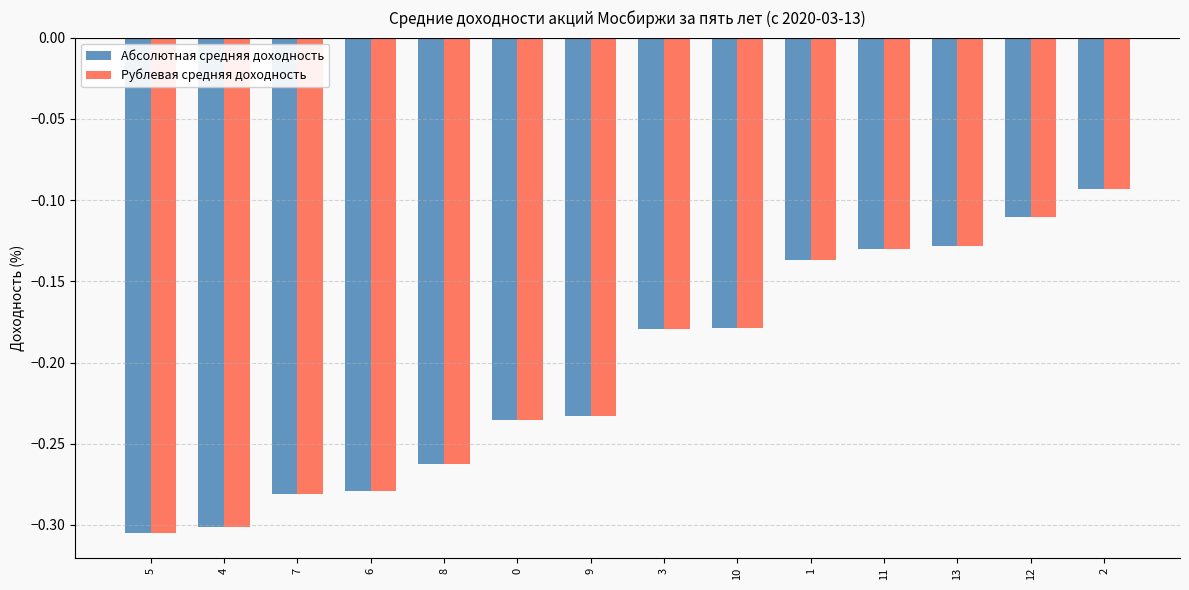

The value of Рублевая средняя доходность at 9 is -0.3. True or false?

False